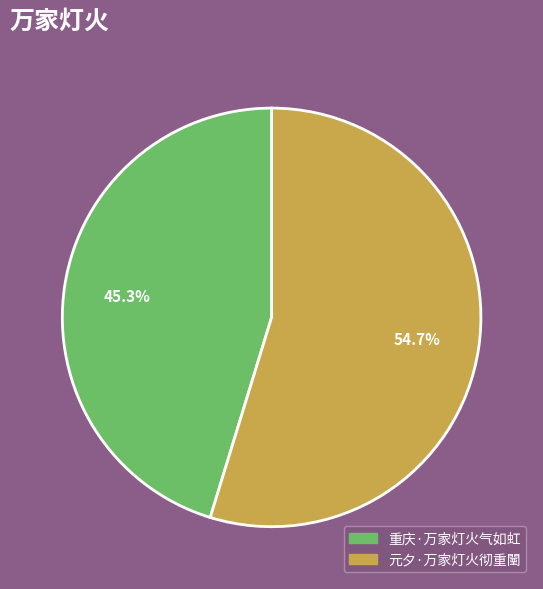

Rank the categories by value from highest to lowest.

元夕·万家灯火彻重闉, 重庆·万家灯火气如虹